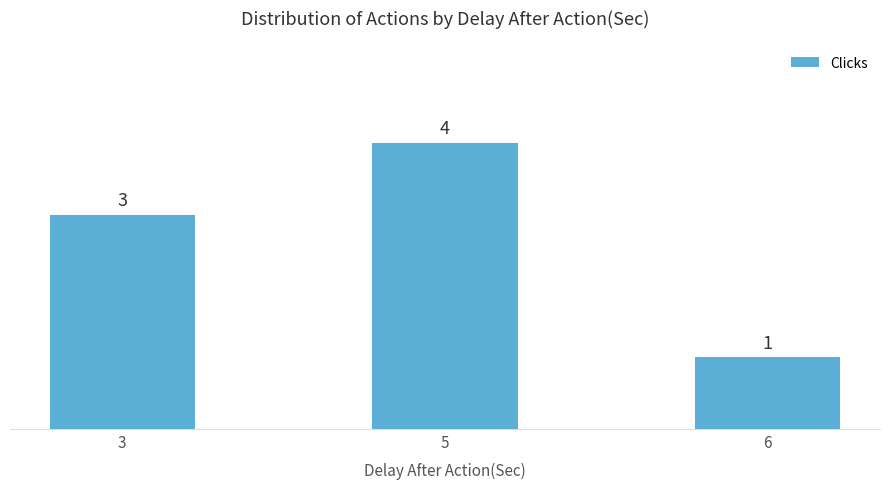

What is the difference between the second highest and minimum values?

2